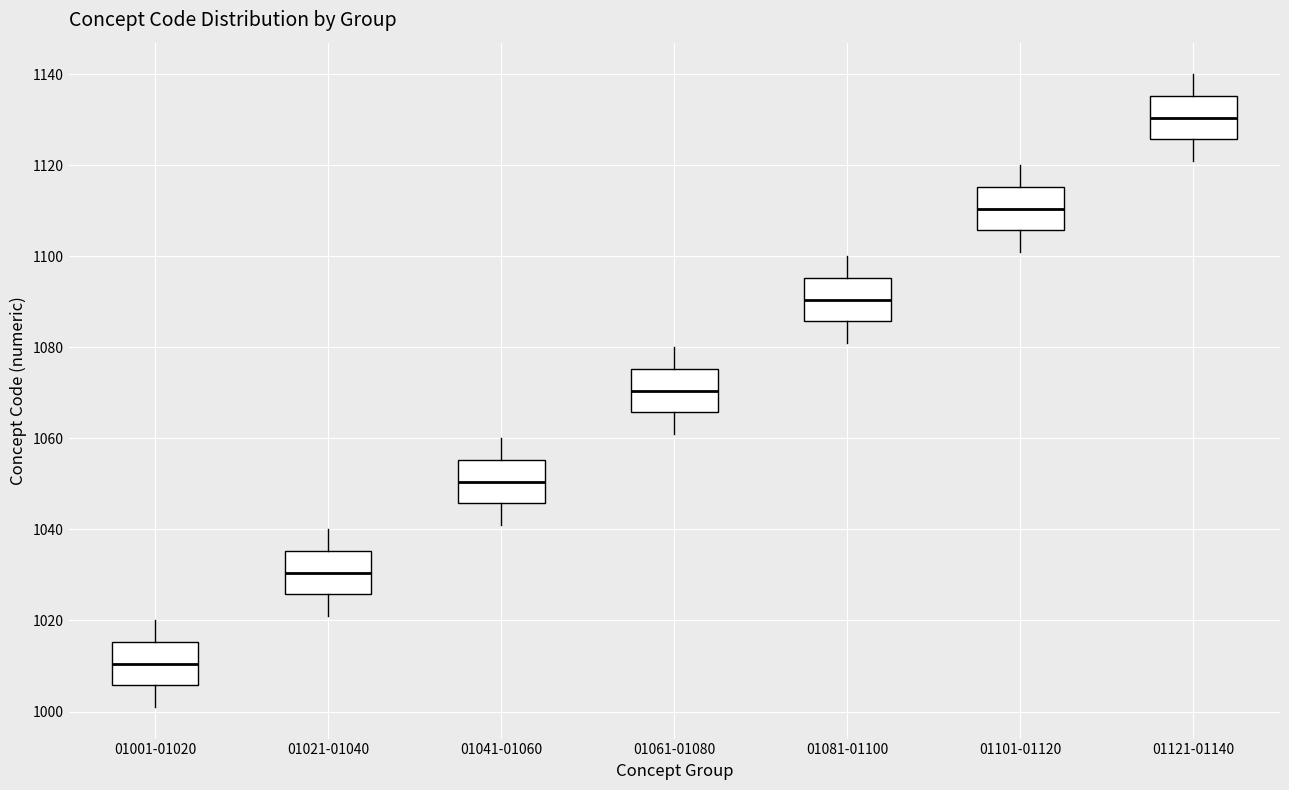

Reading left to right, transcribe this box plot: for each box, give where its median line is, the range the box spans, and where its two whiskers end, as read against the y-axis. The values are not printed on the chart, so give them approximately, as read against the axis.

01001-01020: median 1010, box 1006 to 1016, whiskers 1002 to 1020
01021-01040: median 1030, box 1026 to 1036, whiskers 1022 to 1040
01041-01060: median 1050, box 1046 to 1056, whiskers 1042 to 1060
01061-01080: median 1070, box 1066 to 1076, whiskers 1062 to 1080
01081-01100: median 1090, box 1086 to 1096, whiskers 1082 to 1100
01101-01120: median 1110, box 1106 to 1116, whiskers 1102 to 1120
01121-01140: median 1130, box 1126 to 1136, whiskers 1122 to 1140